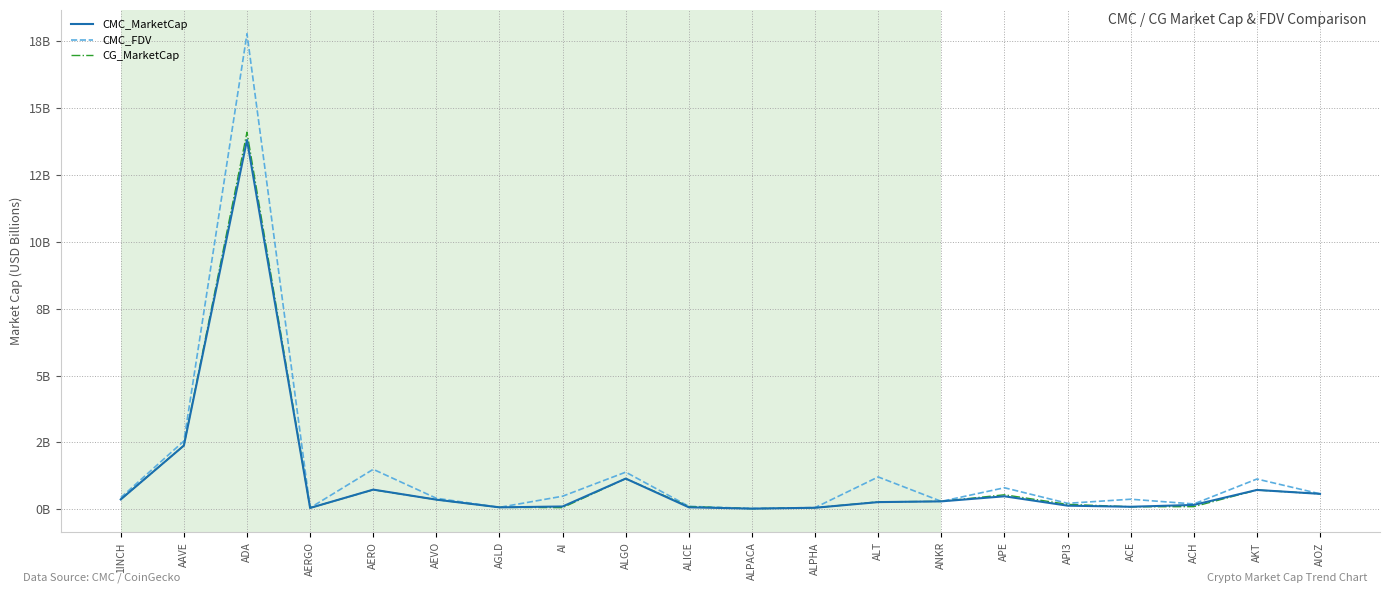

What are all the series names shown in the legend?

CMC_MarketCap, CMC_FDV, CG_MarketCap